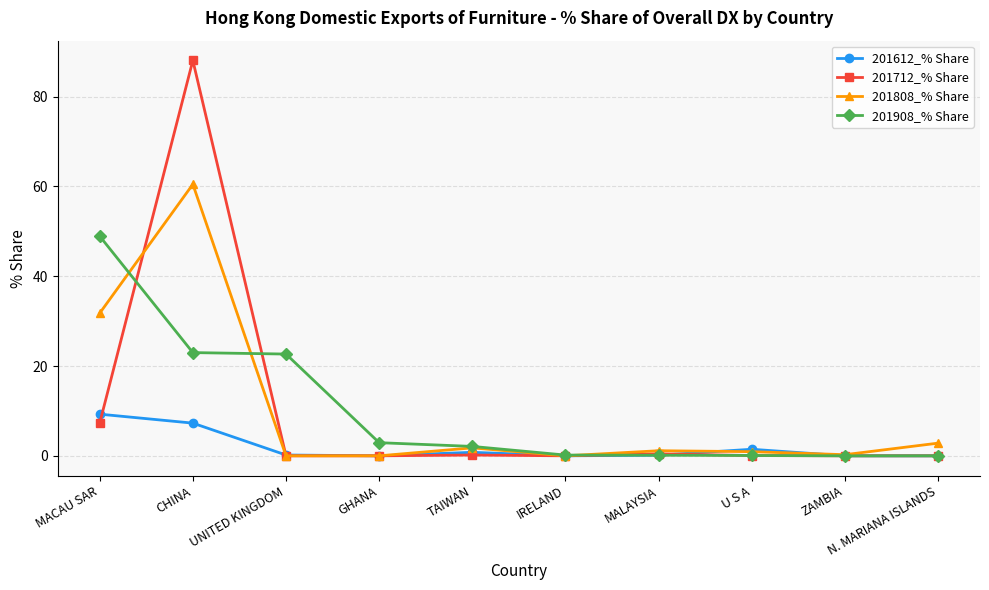

Where is 201808_% Share nearest to the value 30?

MACAU SAR